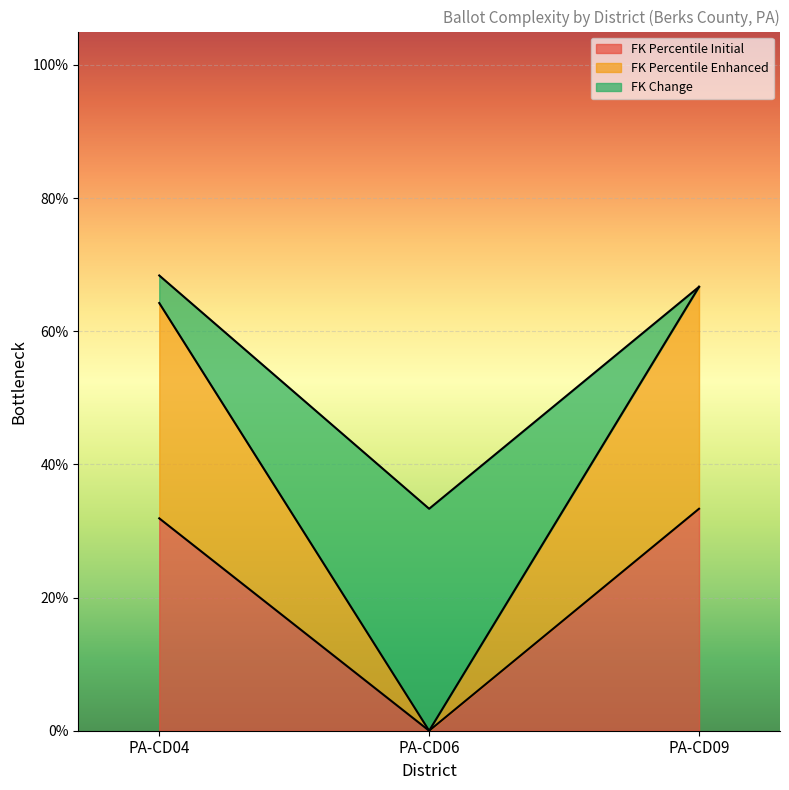

What are all the series names shown in the legend?

FK Percentile Initial, FK Percentile Enhanced, FK Change